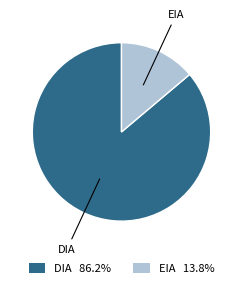

Which slice is the smallest?

EIA